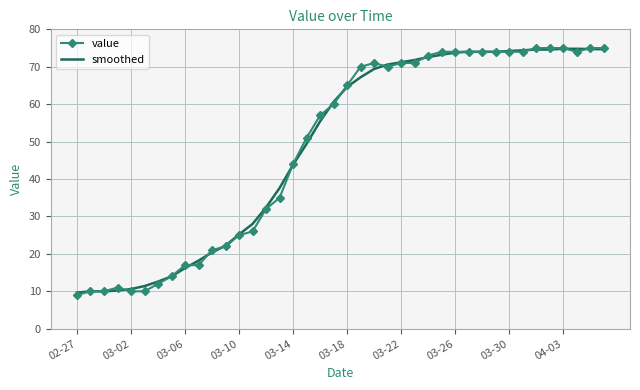

What is the greatest value displayed?

75.0